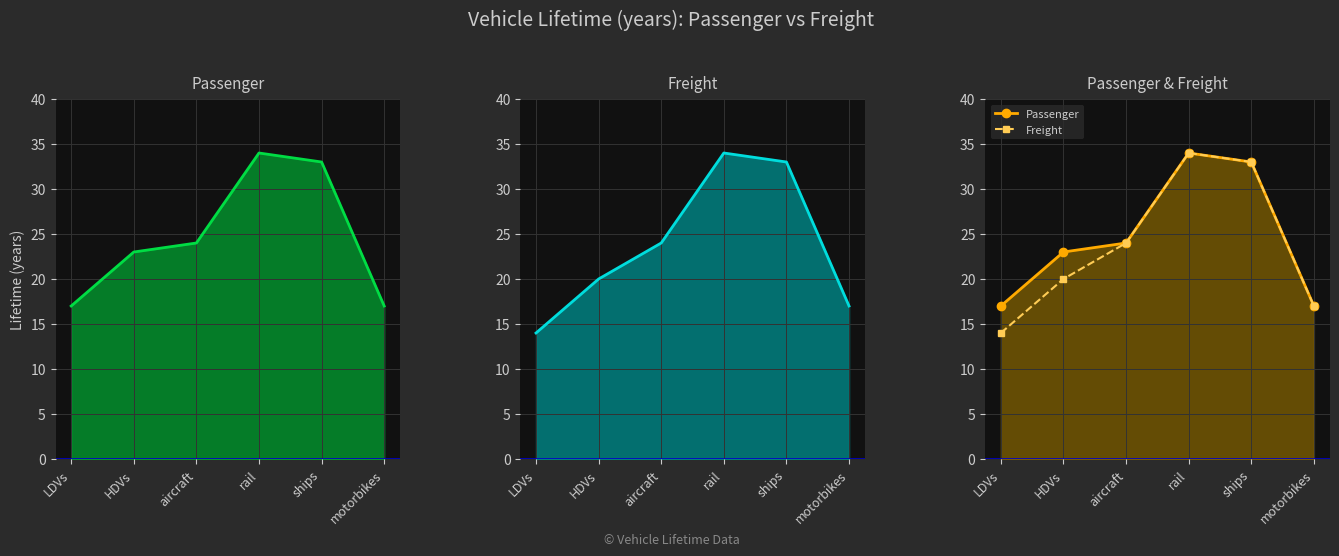

How many values in the Freight series exceed 24?

2